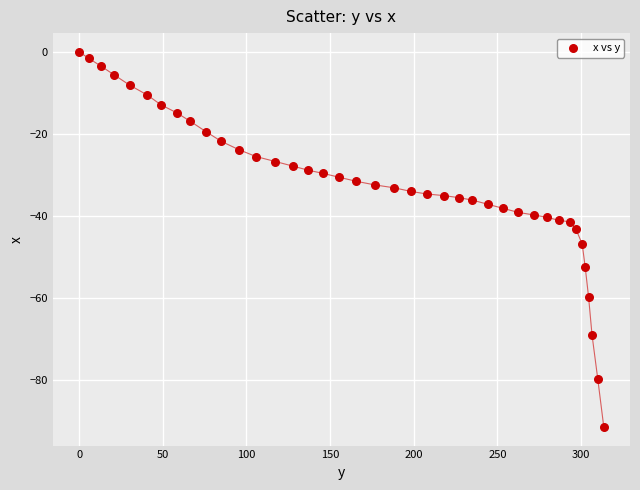

What is the range of X values (max minus min)?

313.6